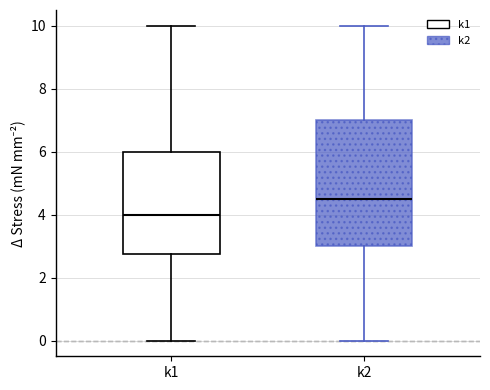

Where does the lower whisker of the box for k2 end on the y-axis? The values are not printed on the chart, so give them approximately, as read against the axis.

0.0